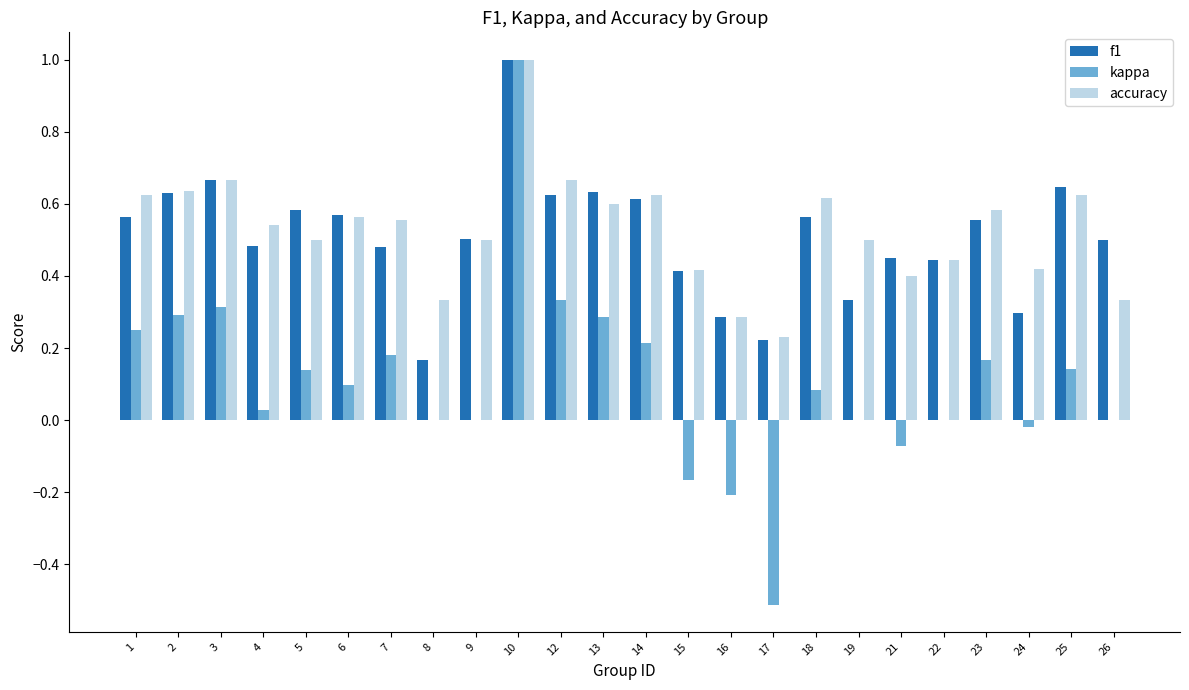

Are the bars grouped side by side (vs. stacked)?

Yes